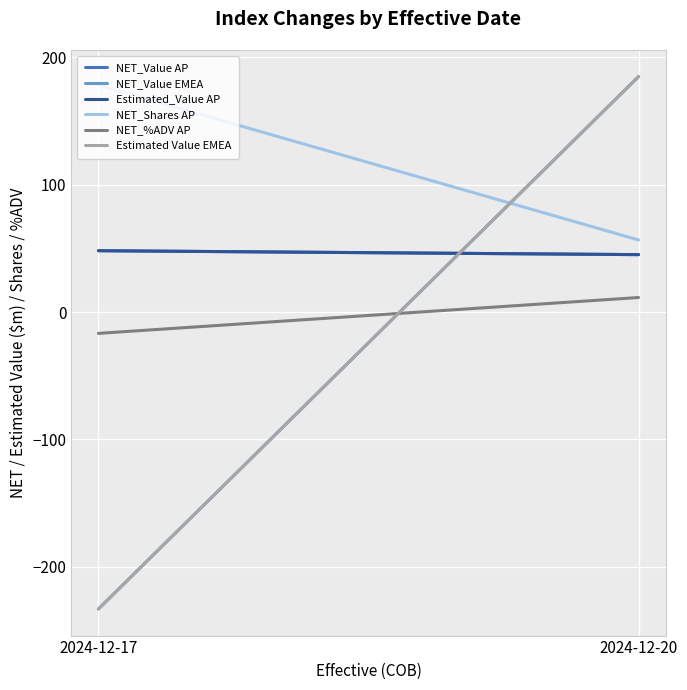

The NET_Shares AP series shows 20.9 at 2024-12-20. True or false?

False